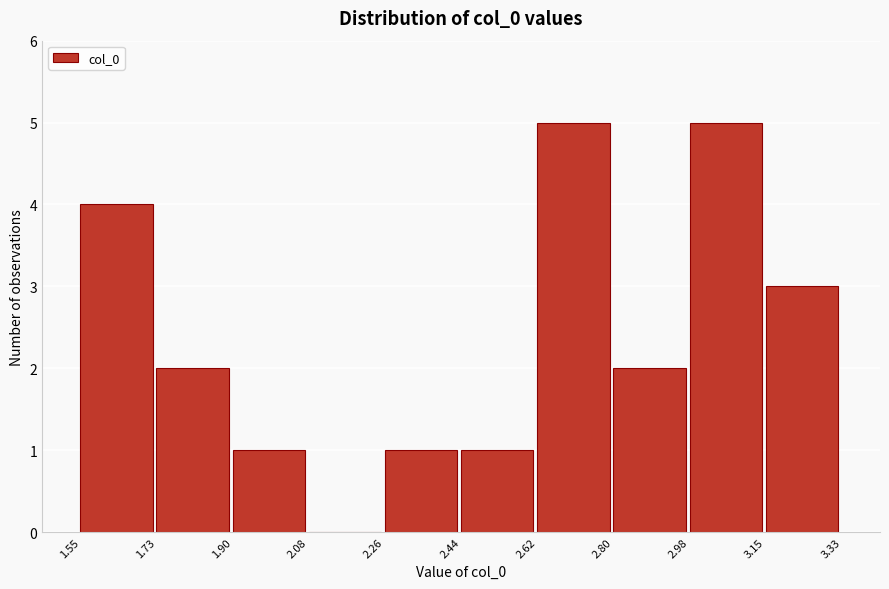

Reading left to right, list every bar in this chart as the range it spans on the x-axis followed by its height. The values are not printed on the chart, so give them approximately, as read against the axis.

1.55 to 1.73: 4
1.73 to 1.90: 2
1.90 to 2.08: 1
2.08 to 2.26: 0
2.26 to 2.44: 1
2.44 to 2.62: 1
2.62 to 2.80: 5
2.80 to 2.98: 2
2.98 to 3.15: 5
3.15 to 3.33: 3